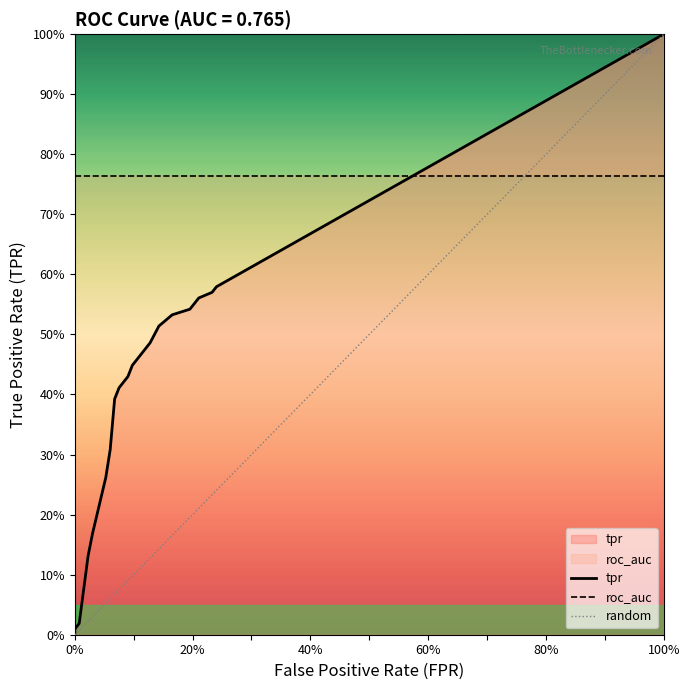

What is the average value of the tpr series?

0.4